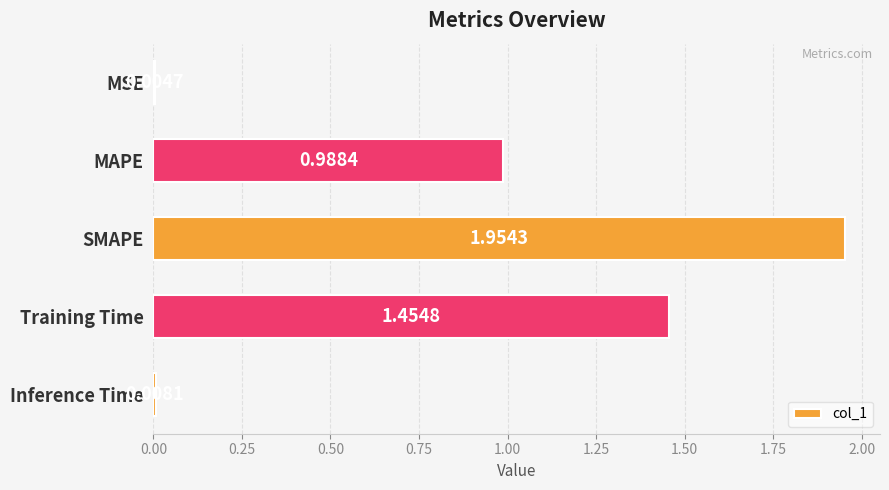

Where is the data nearest to the value 0?

MSE